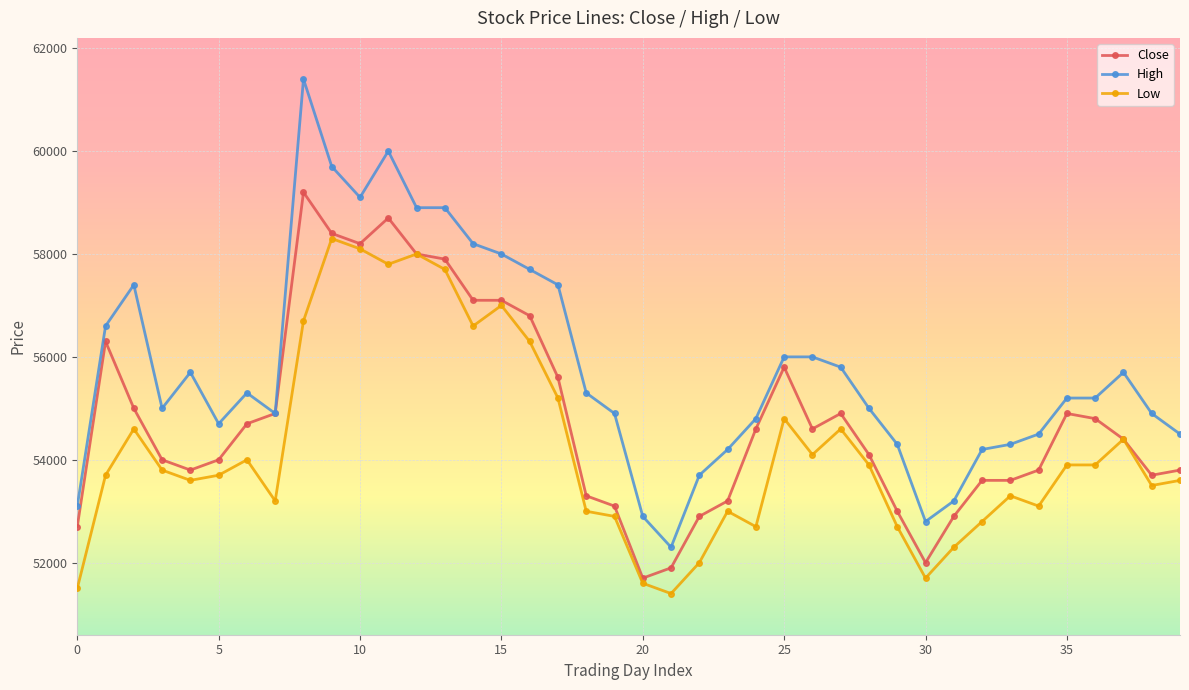

True or false: High and Low intersect in this chart.

False